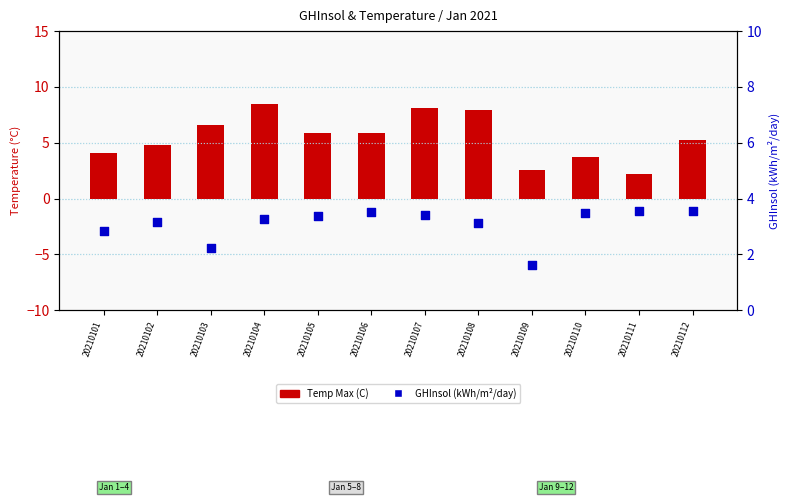

Which series contains the lowest Y value?

GHInsol (kWh/m2/day)